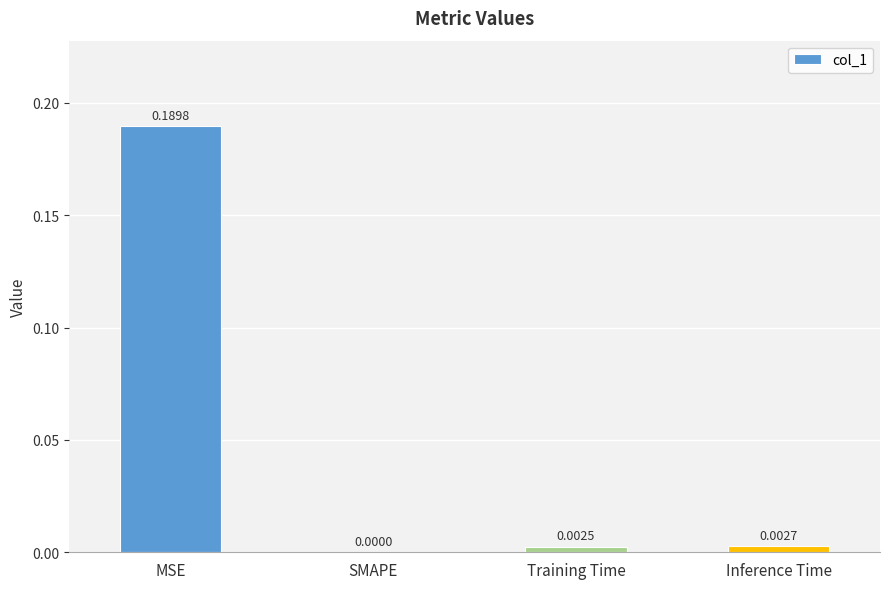

At which category does the chart reach its peak across all series?

MSE